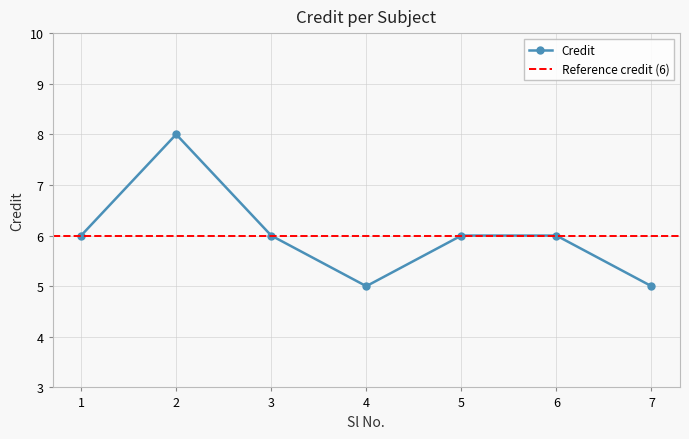

Where is the first local minimum?

4